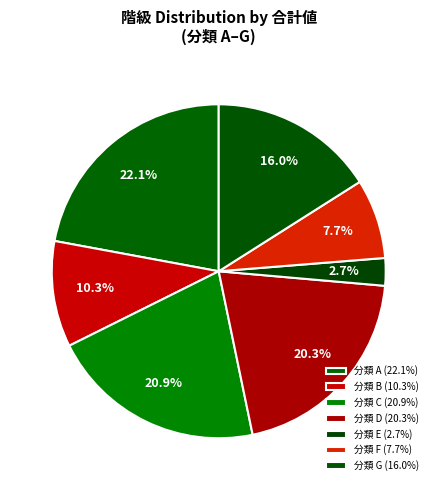

How many segments does this pie chart have?

7